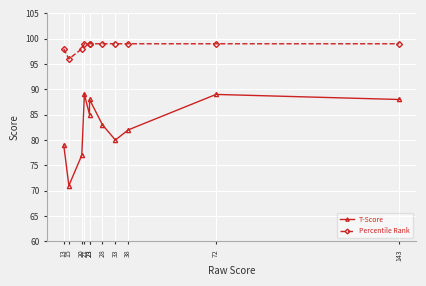

List the labels in order of Percentile Rank value, smallest first.

15, 13, 20, 21, 23, 23, 28, 33, 38, 72, 143